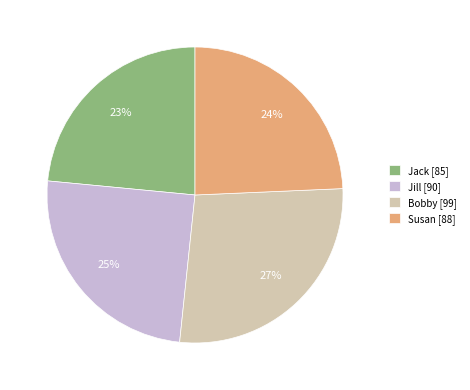

Combined, do Susan [88] and Bobby [99] account for over 50%?

Yes